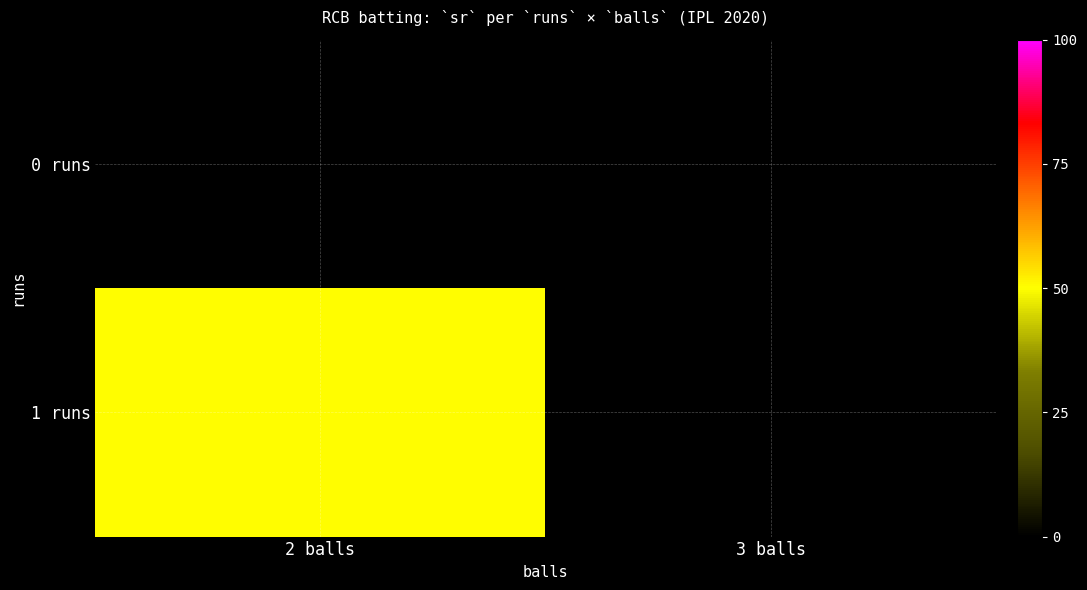

At how many categories does at least one series exceed 4?

1